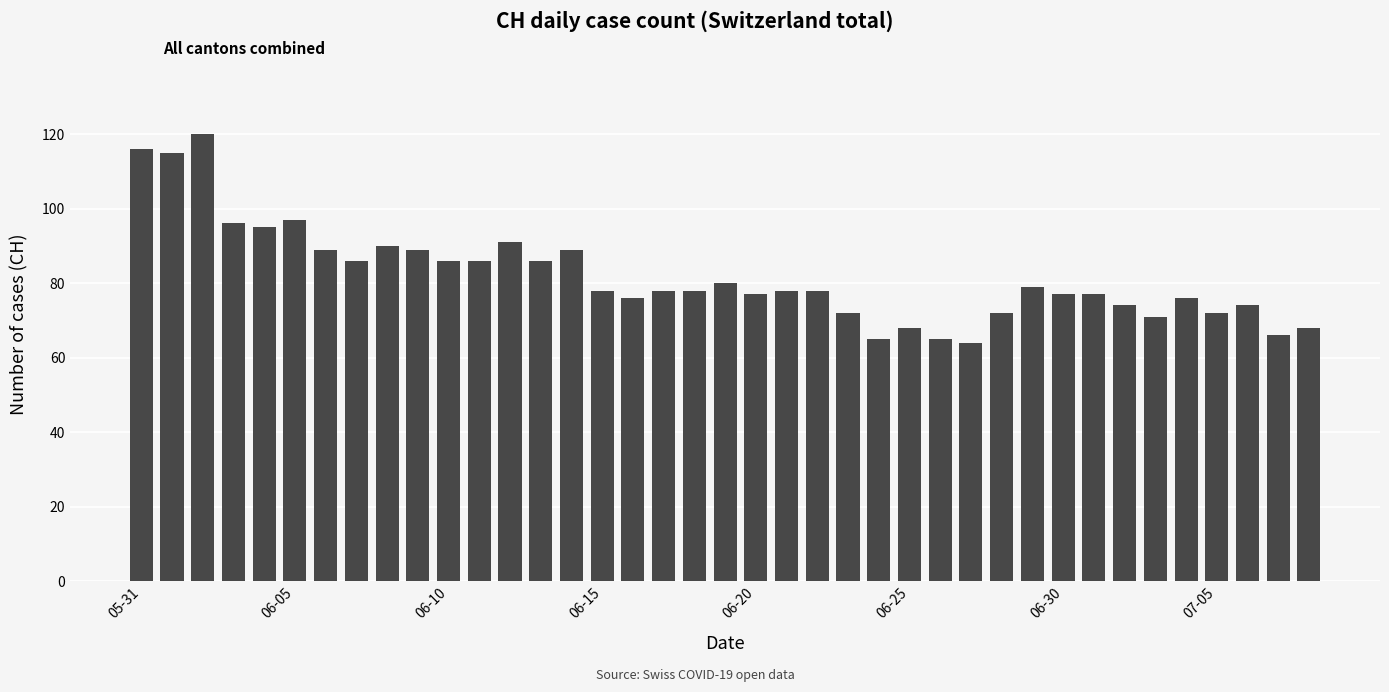

Does the chart contain stacked bars?

No